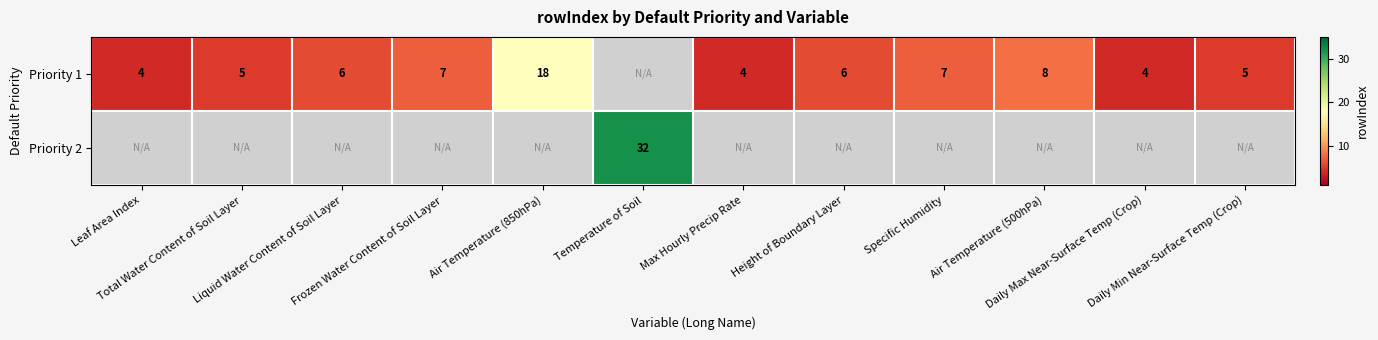

Which series changed the most between Frozen Water Content of Soil Layer and Air Temperature (500hPa)?

Priority 1